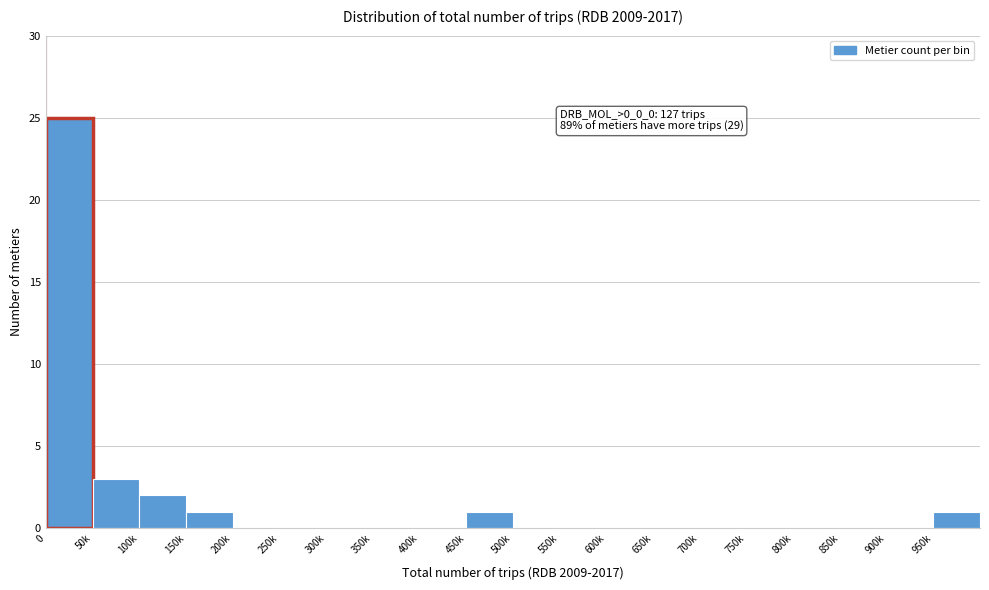

Reading left to right, what are all the values shown in this chart?

0=25	50k=3	100k=2	150k=1	200k=0	250k=0	300k=0	350k=0	400k=0	450k=1	500k=0	550k=0	600k=0	650k=0	700k=0	750k=0	800k=0	850k=0	900k=0	950k=1